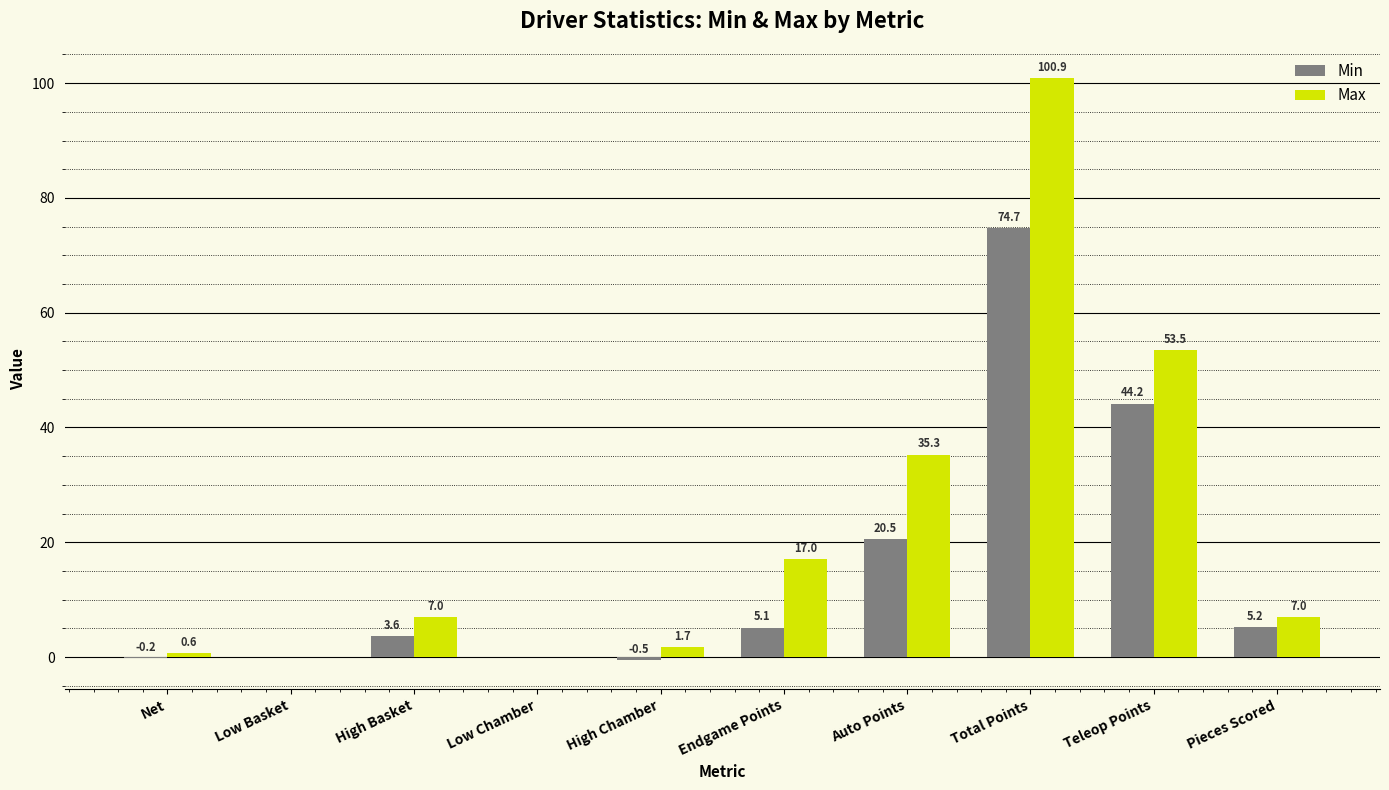

Which series has the largest range (max minus min)?

Max